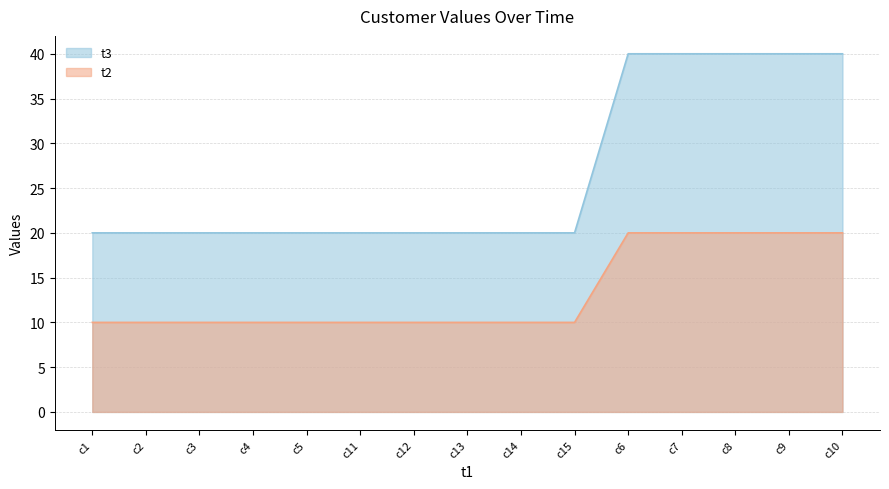

How many values in the t2 series exceed 10?

5